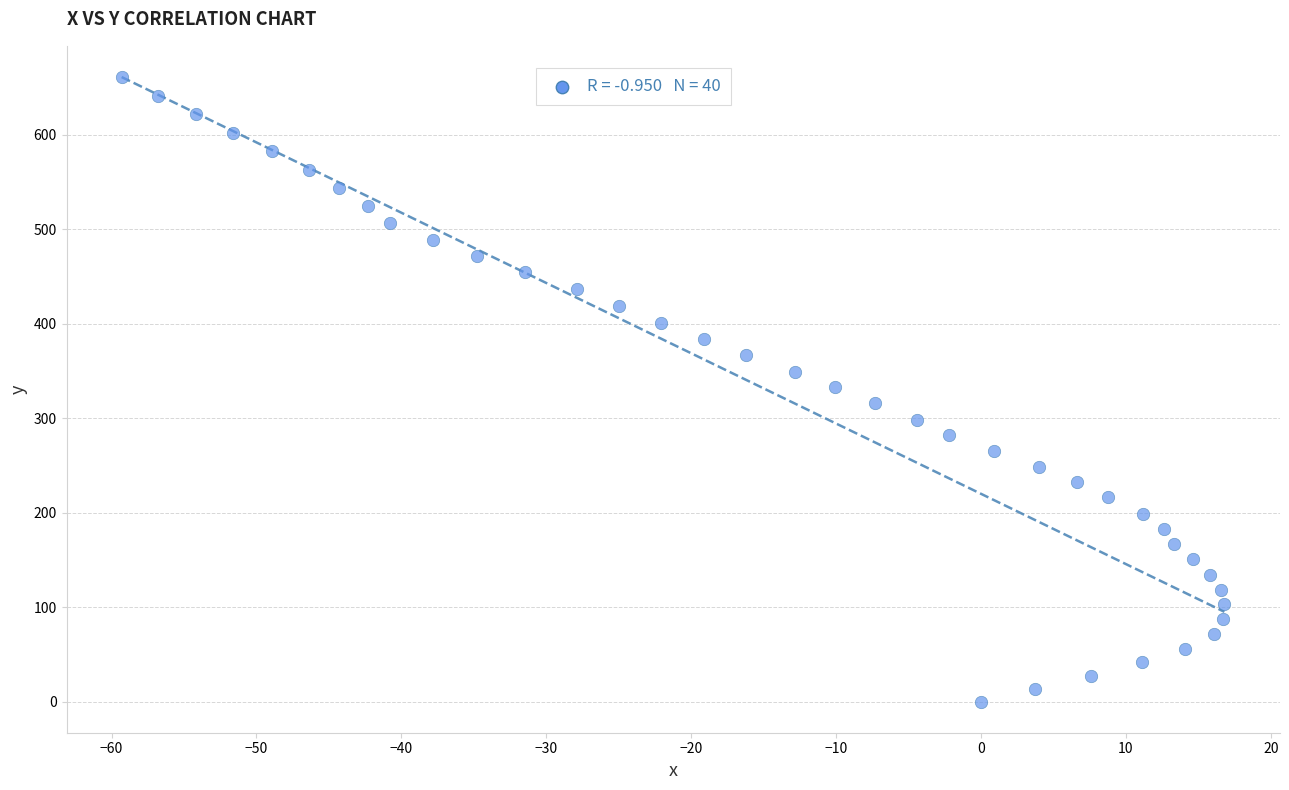

What is the range of Y values (max minus min)?

660.7